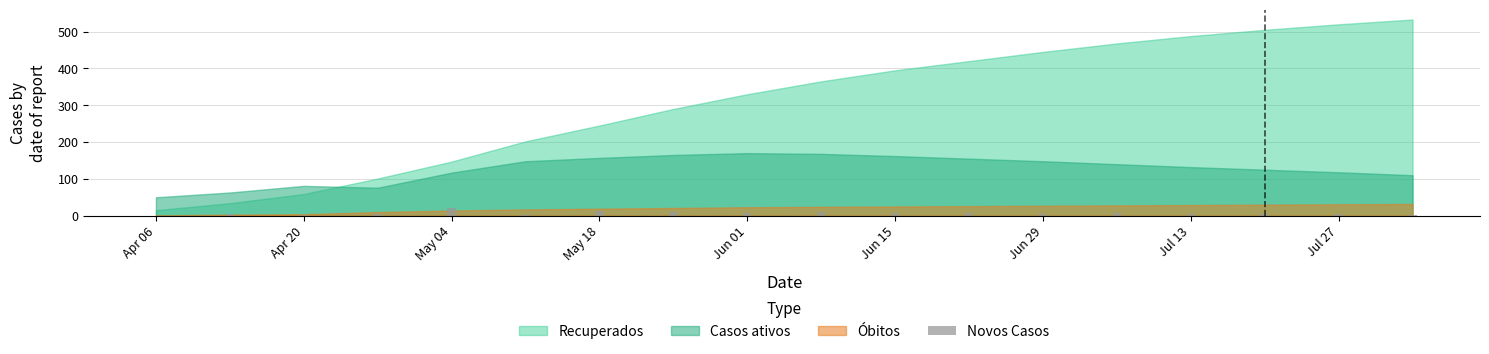

What is the greatest value displayed?

20.2